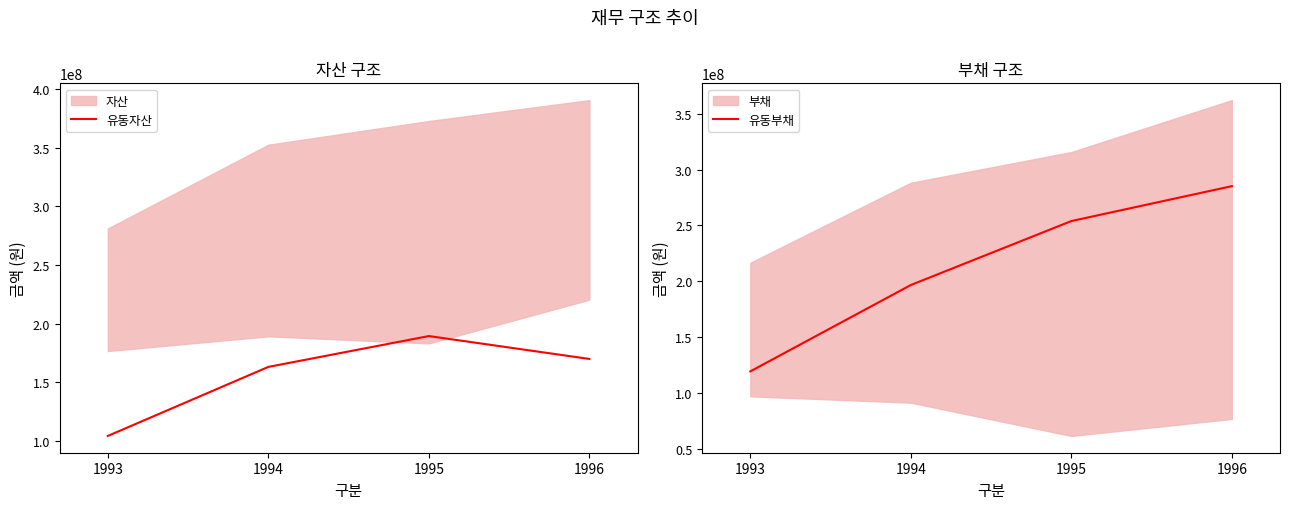

Is this an area chart (filled region under the line)?

No